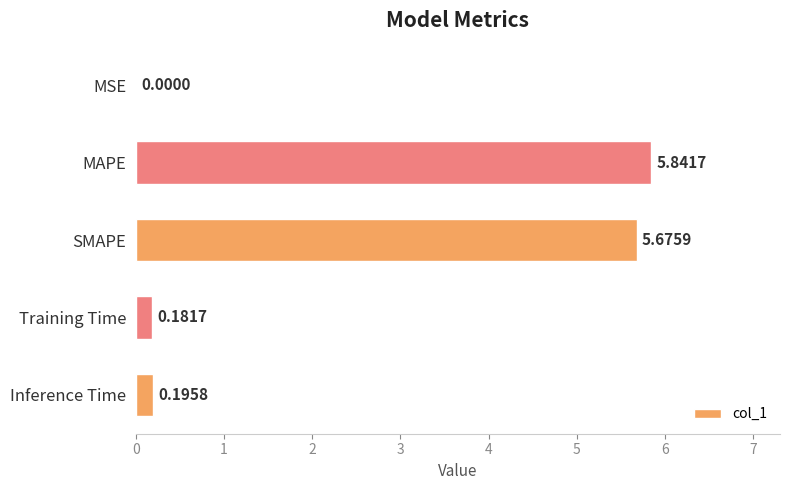

At which label is the value closest to 2?

Inference Time